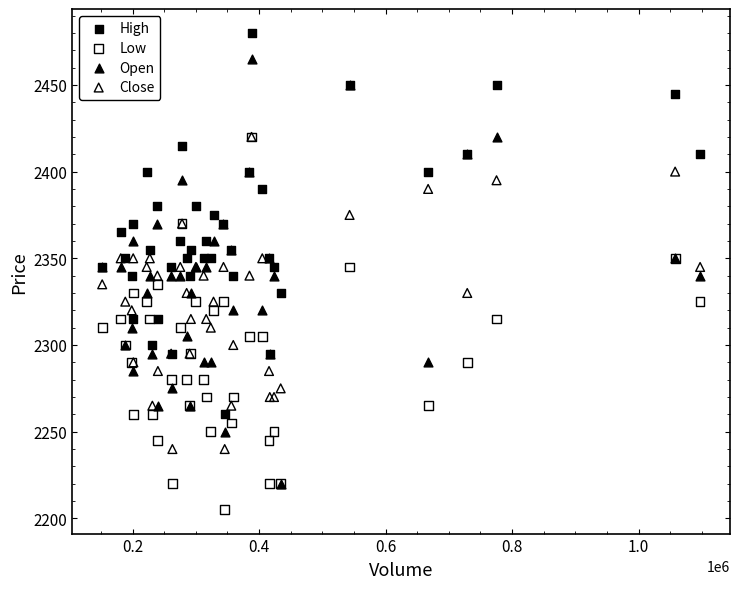

Which series has the widest spread of Y values?

Open